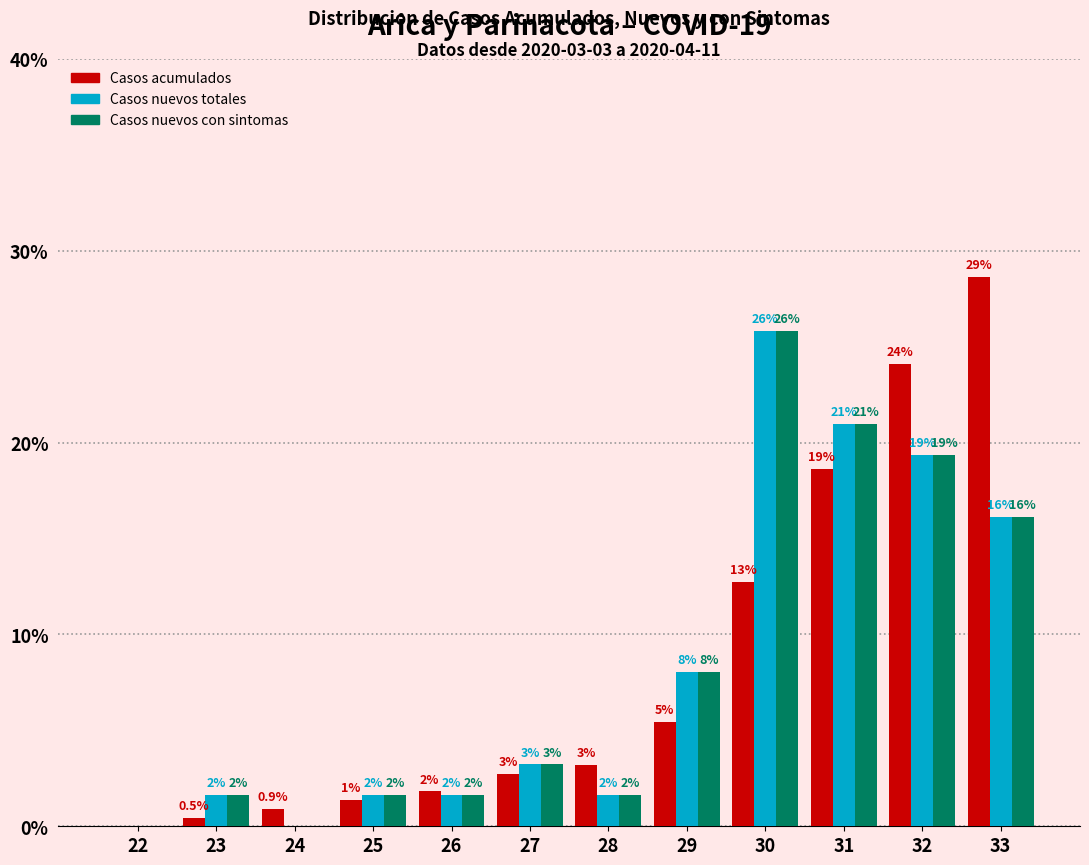

The value of Casos nuevos totales at 24 is 0.0. True or false?

True